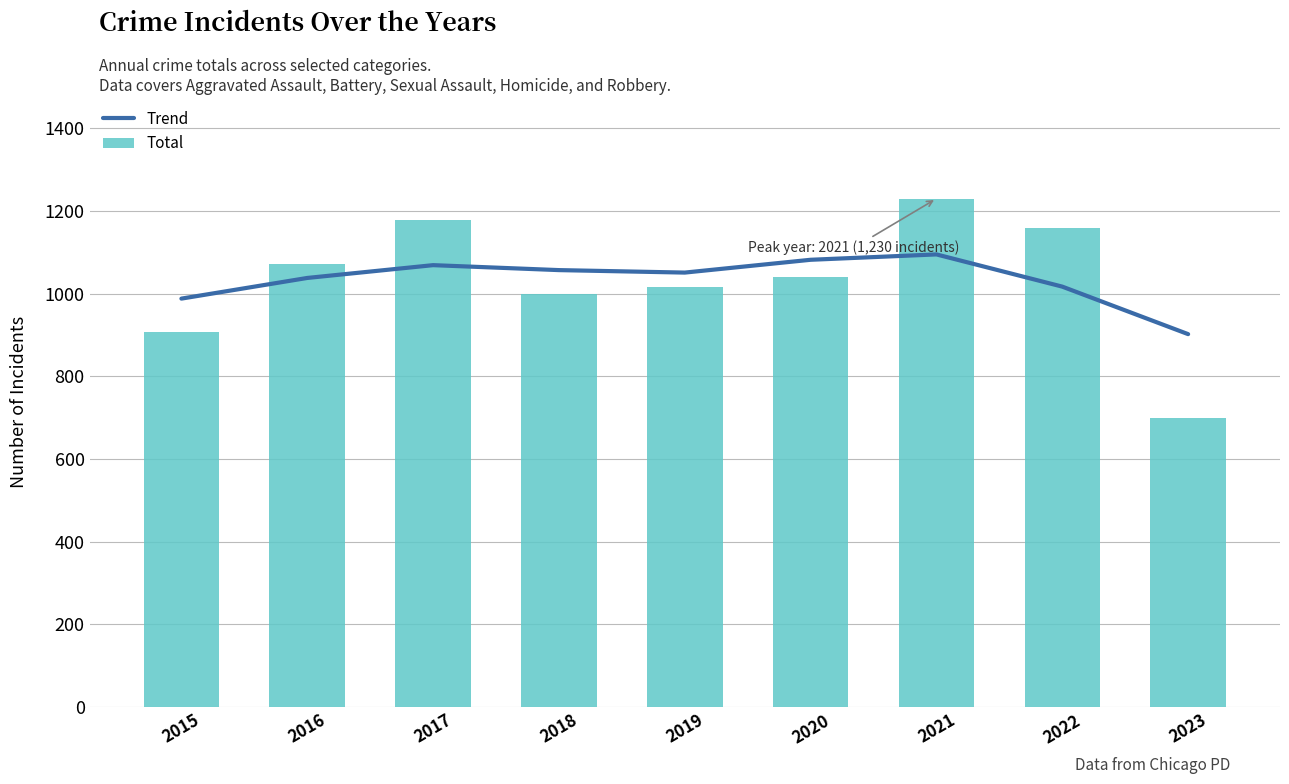

What is the approximate value of Trend at 2017, to the nearest 5?

1070